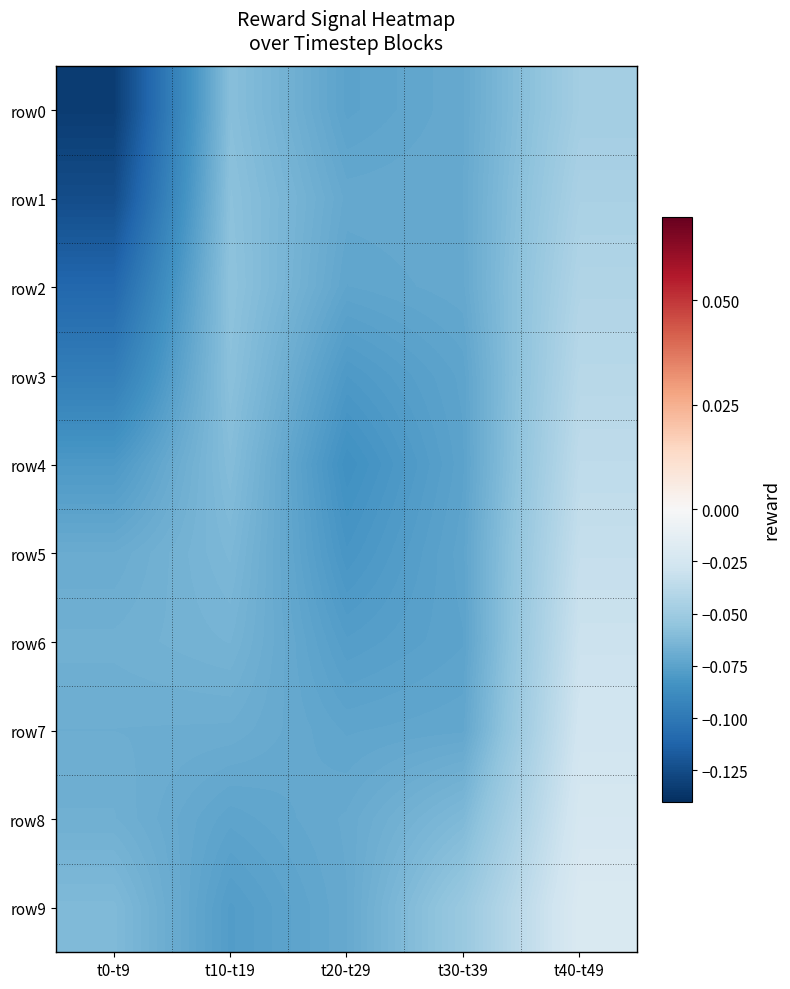

Which has a higher value, t20-t29 or t10-t19?

t10-t19